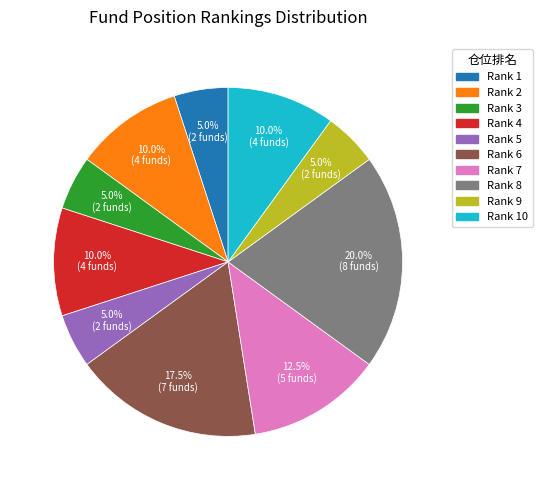

What portion of the pie excludes Rank 6?

82.5%